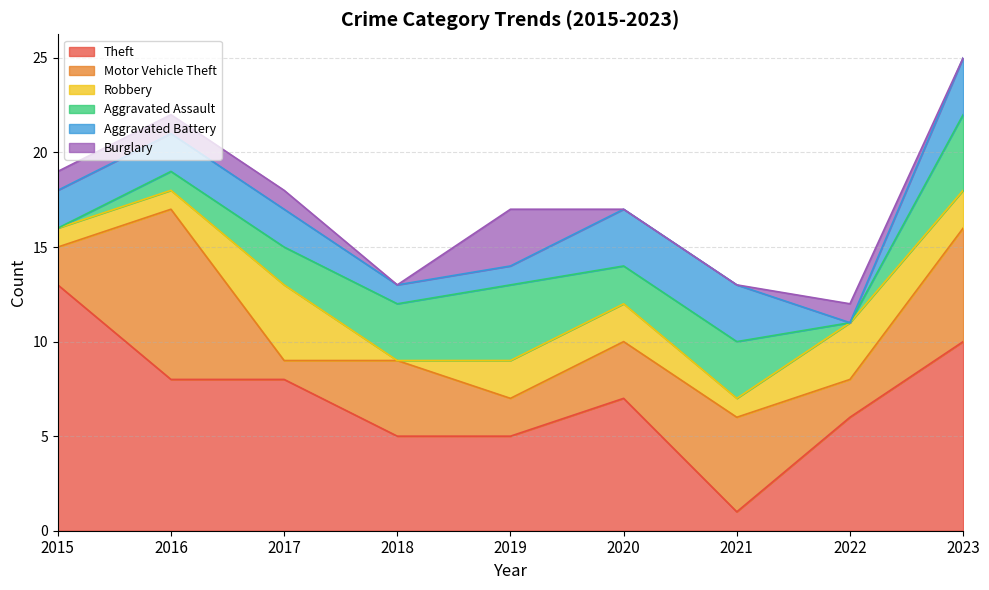

The Aggravated Battery series shows 4 at 2015. True or false?

False